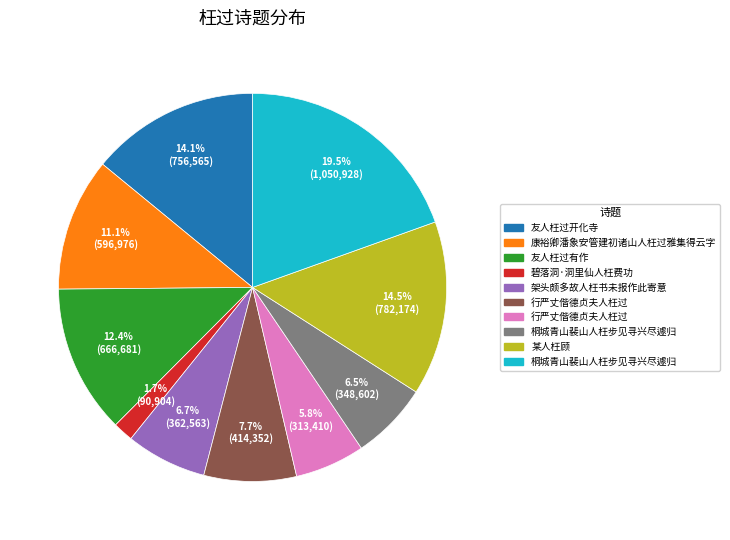

Does any single category account for the majority?

No